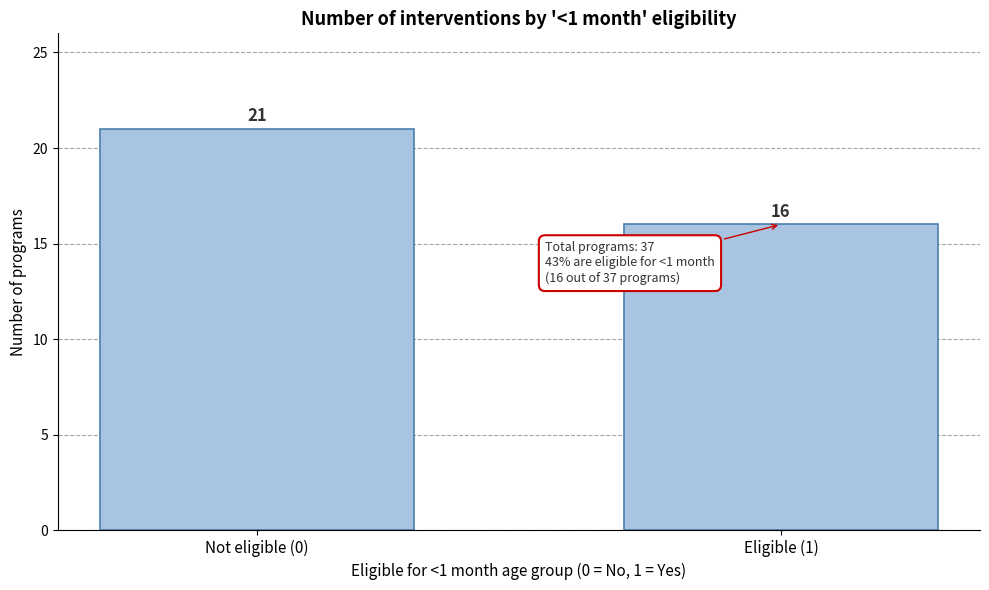

Reading left to right, list all the values displayed in this chart.

21	16